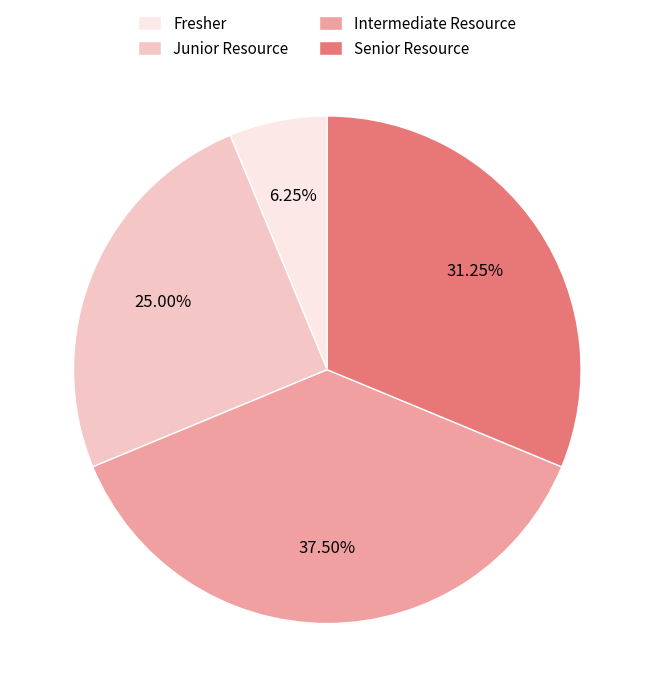

True or false: Junior Resource accounts for 25% of the total.

True